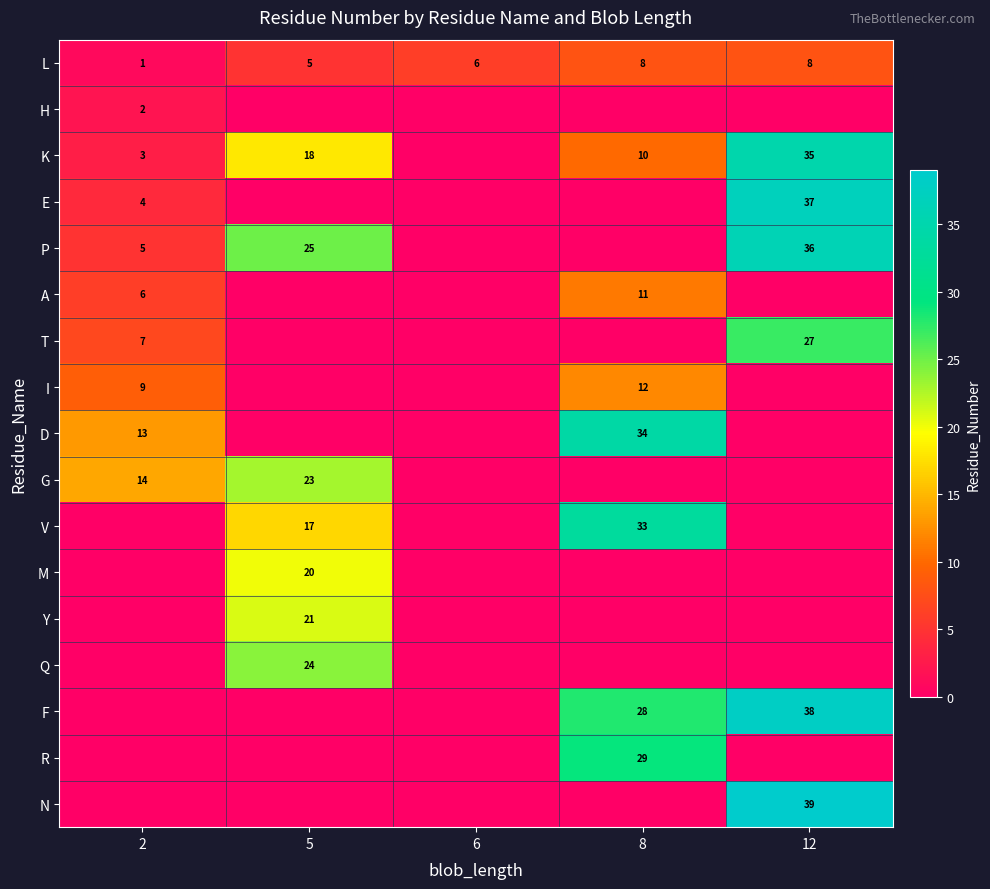

What is the total value across all series at 2?

64